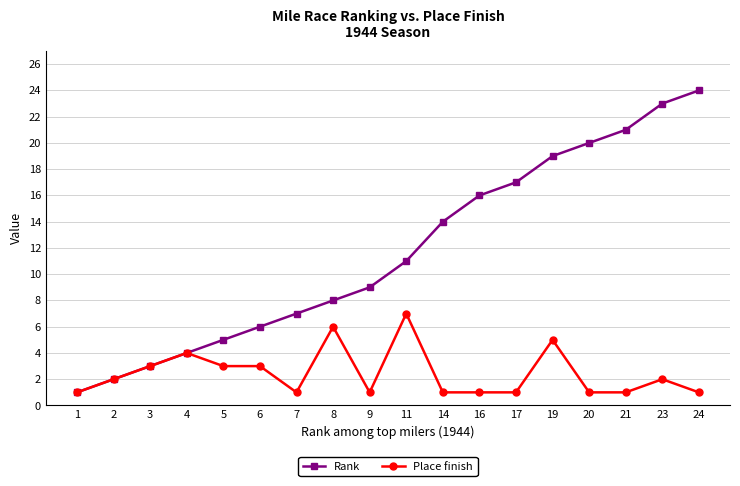

How many lines are shown in the chart?

2